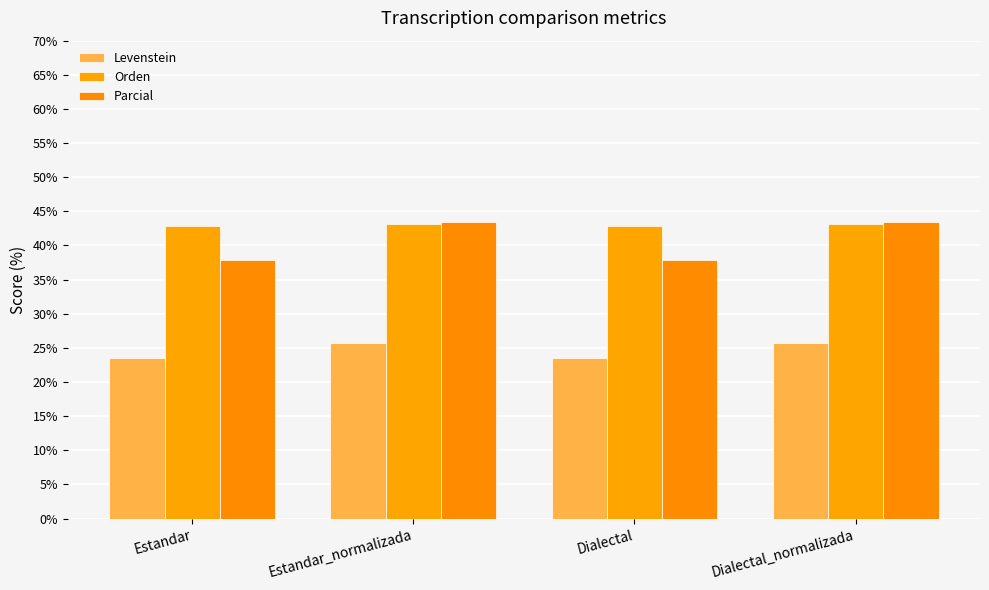

What is the value of the Levenstein bar at the 2nd from the left?

25.7